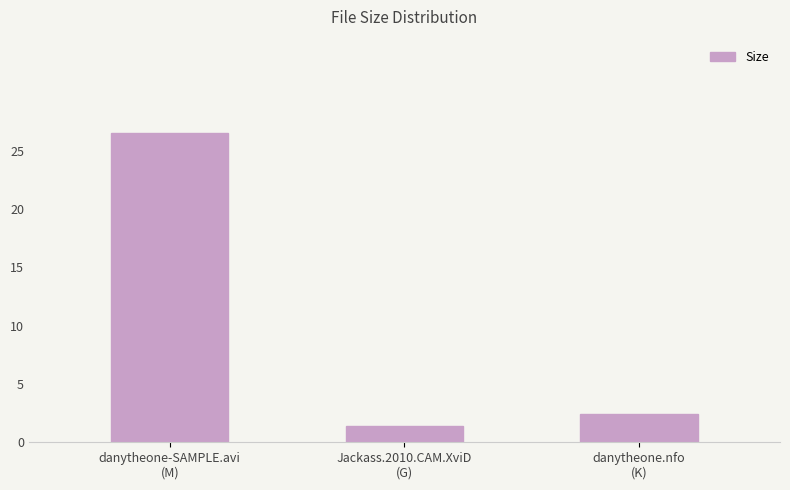

At which label does the data first exceed 2?

danytheone-SAMPLE.avi
(M)